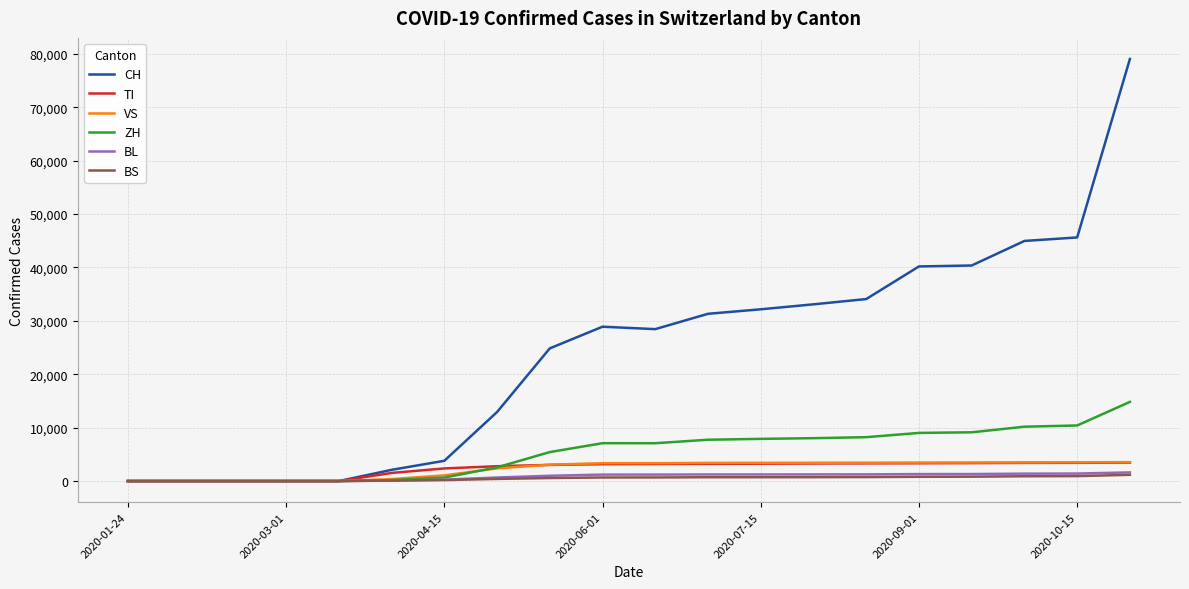

How many distinct data groups are displayed?

6